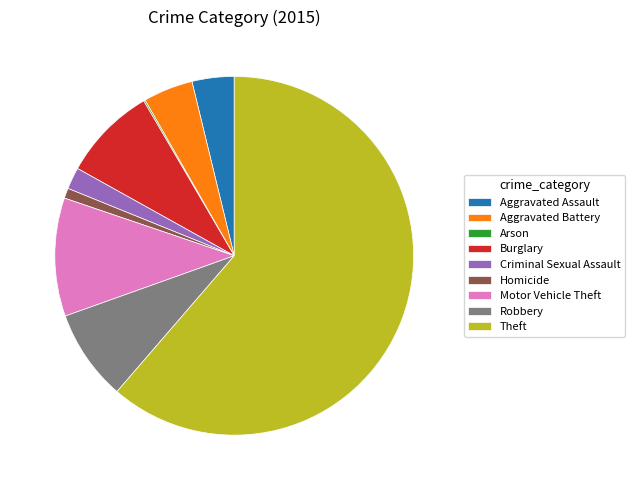

Which has a higher value, Theft or Homicide?

Theft